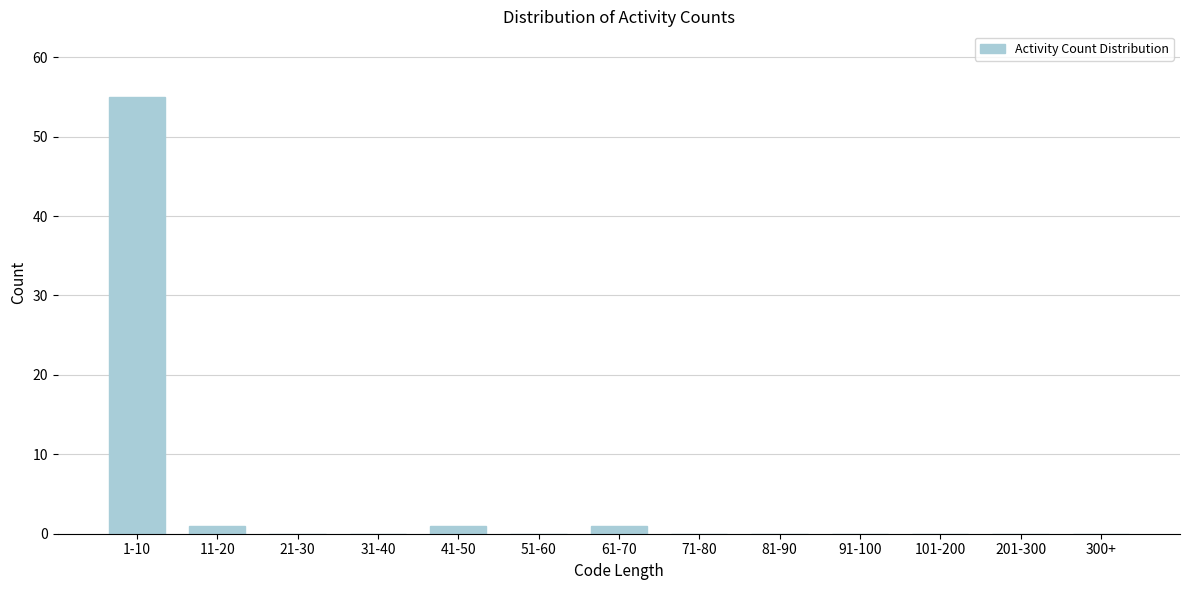

Reading left to right, what are all the values shown in this chart?

1-10=55	11-20=1	21-30=0	31-40=0	41-50=1	51-60=0	61-70=1	71-80=0	81-90=0	91-100=0	101-200=0	201-300=0	300+=0